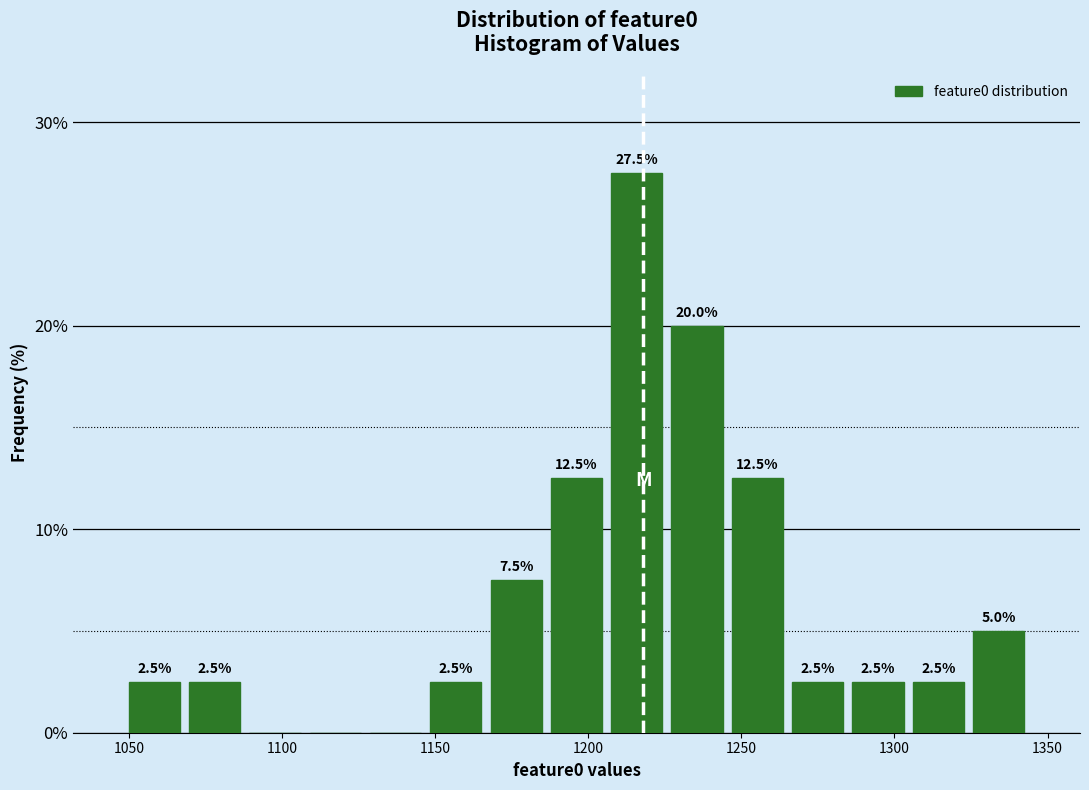

Read against the x-axis, roughly where is the centre of the tallest bar?

1215